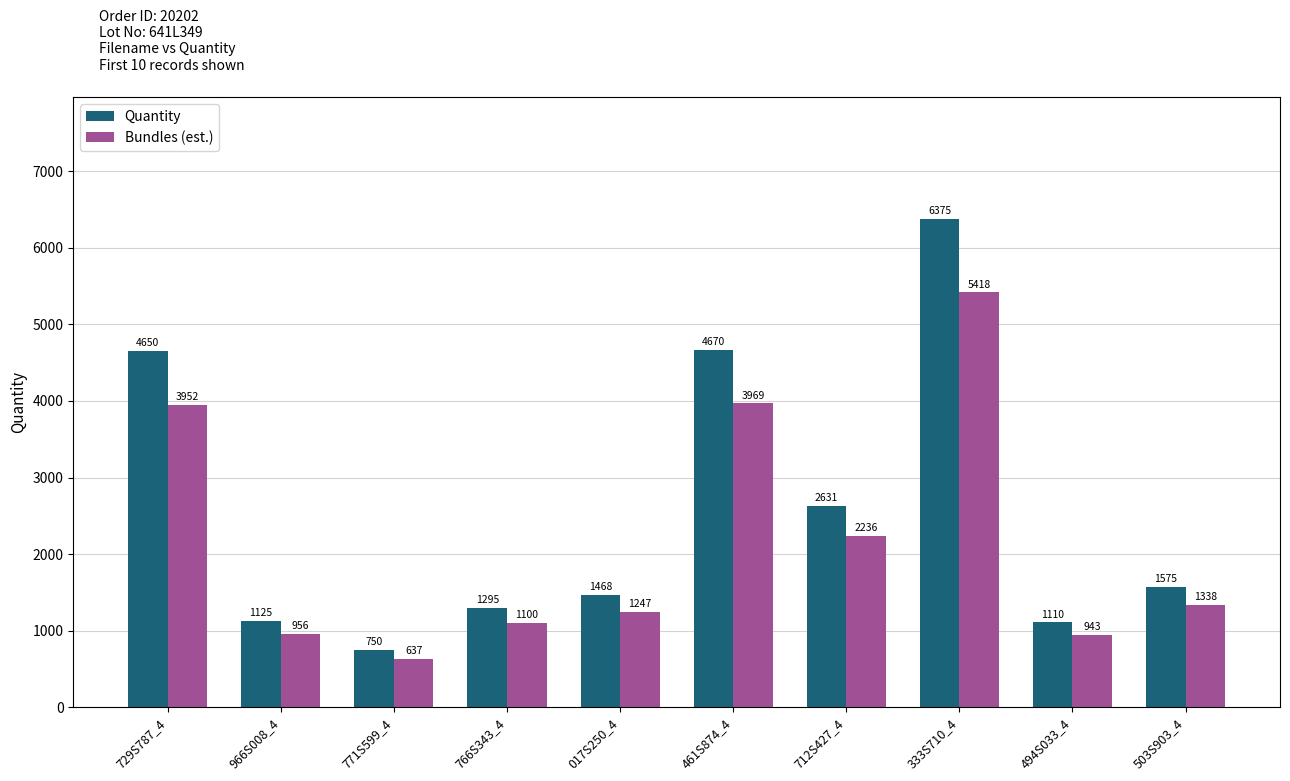

Reading right to left, list all the values displayed in this chart.

Quantity: 503S903_4=1575	494S033_4=1110	333S710_4=6375	712S427_4=2631	461S874_4=4670	017S250_4=1468	766S343_4=1295	771S599_4=750	966S008_4=1125	729S787_4=4650
Bundles (est.): 503S903_4=1338	494S033_4=943	333S710_4=5418	712S427_4=2236	461S874_4=3969	017S250_4=1247	766S343_4=1100	771S599_4=637	966S008_4=956	729S787_4=3952